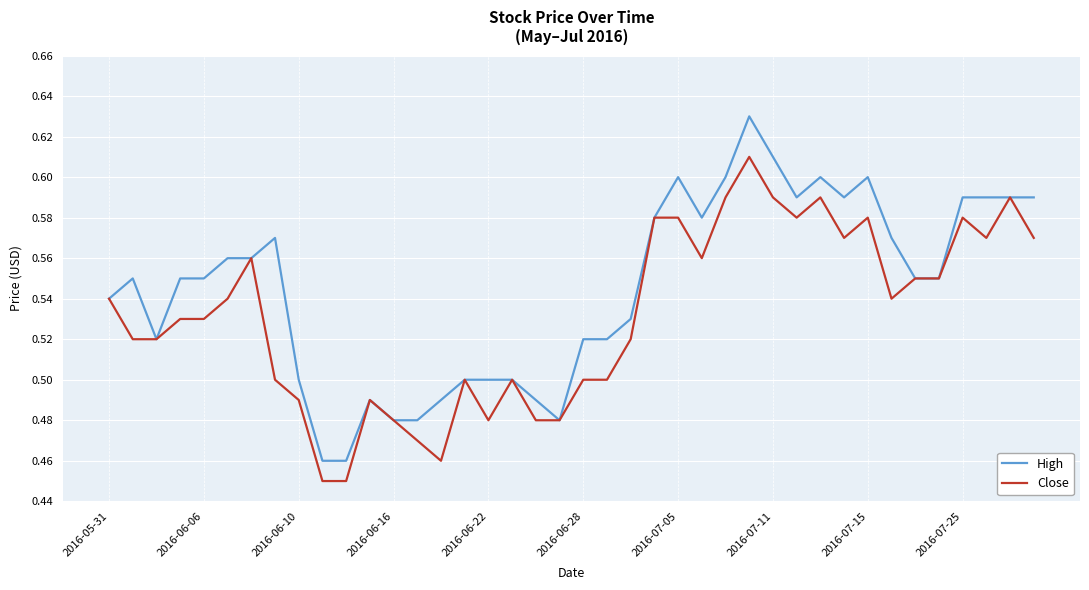

Rank the series by their maximum value, from lowest to highest.

Close, High